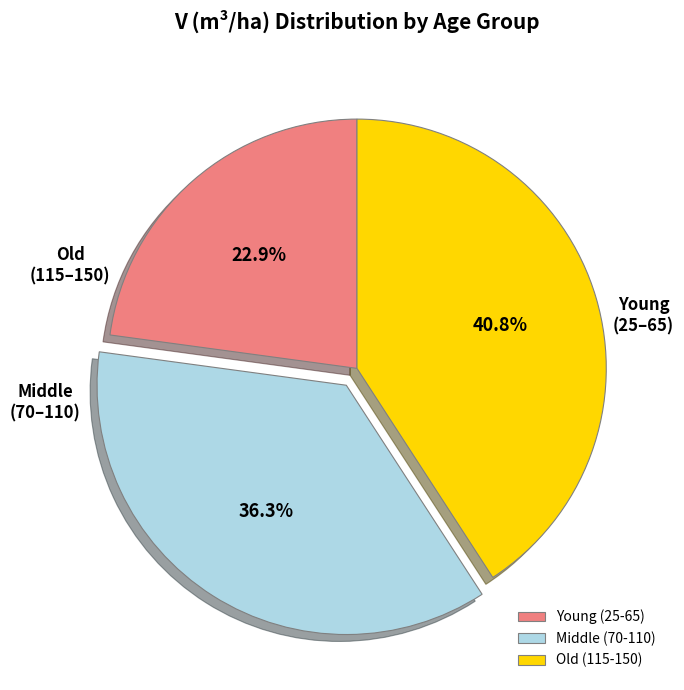

What percentage do Middle (70-110) and Old (115-150) together represent?

77.1%